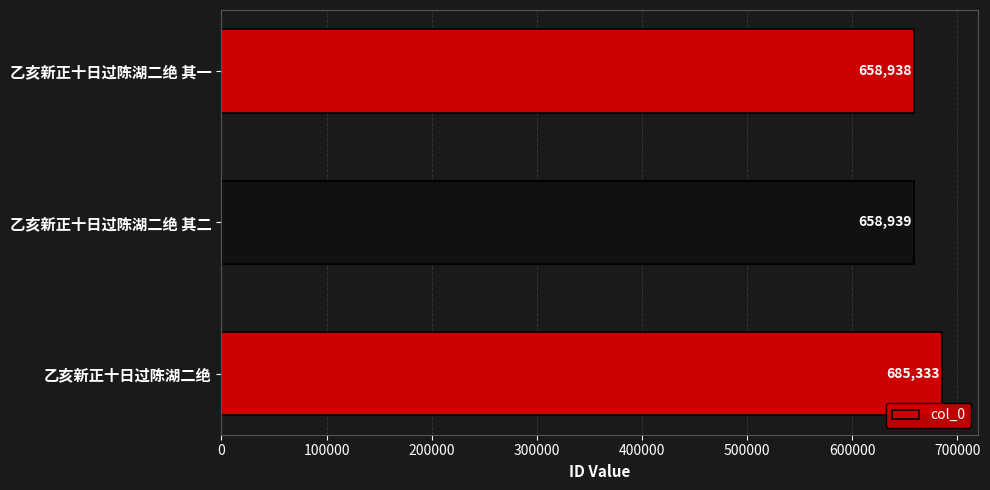

Where is the data nearest to the value 672135?

乙亥新正十日过陈湖二绝 其二